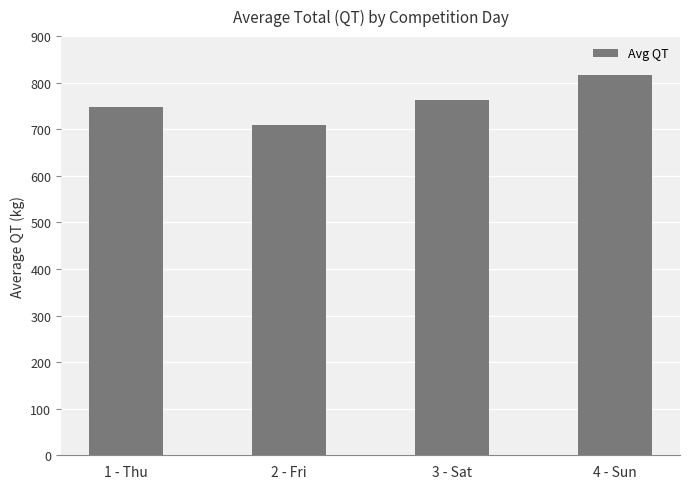

True or false: the data shows 747.5 at 1 - Thu.

True